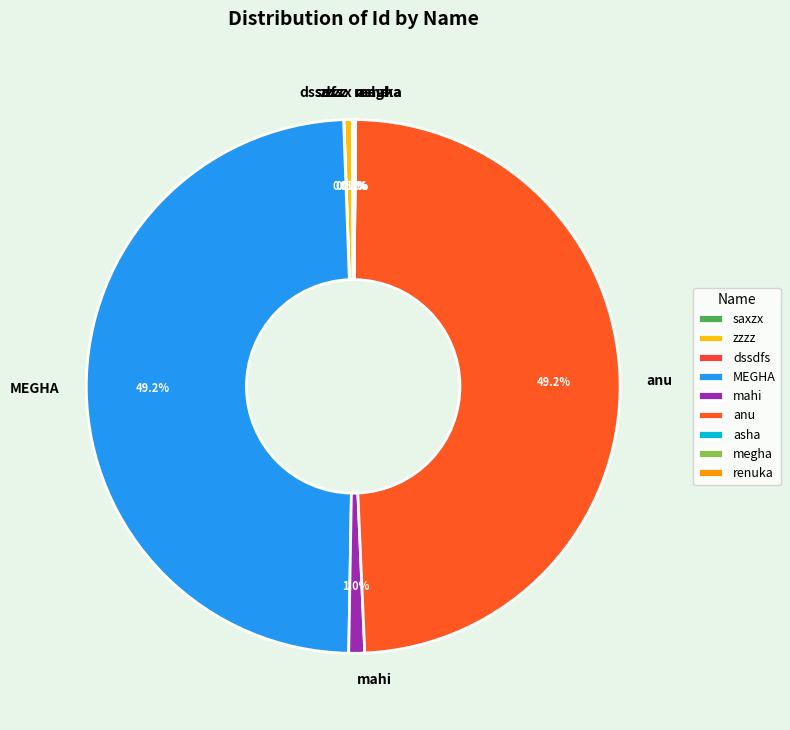

Does mahi account for over 50% of the chart?

No